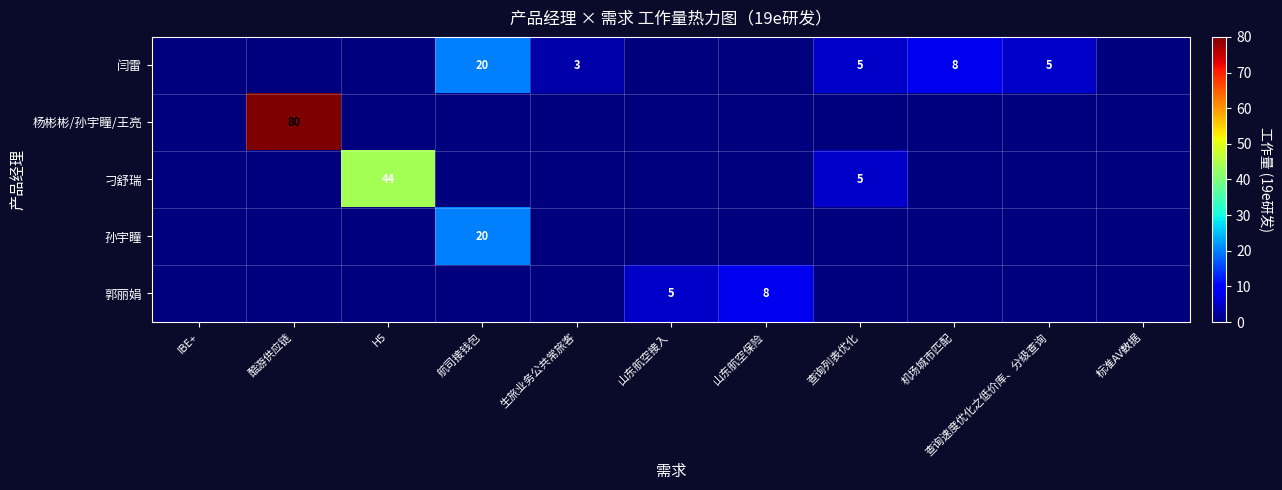

Is it true that 闫雷 equals 8 at 查询列表优化?

False